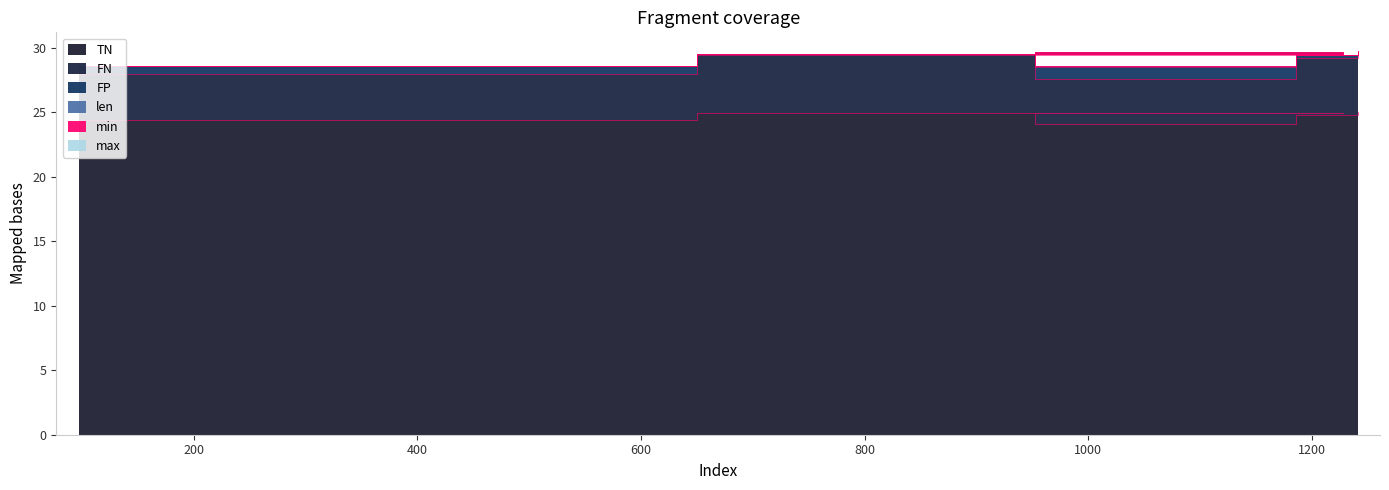

What is the label of the 4th point from the left?

952